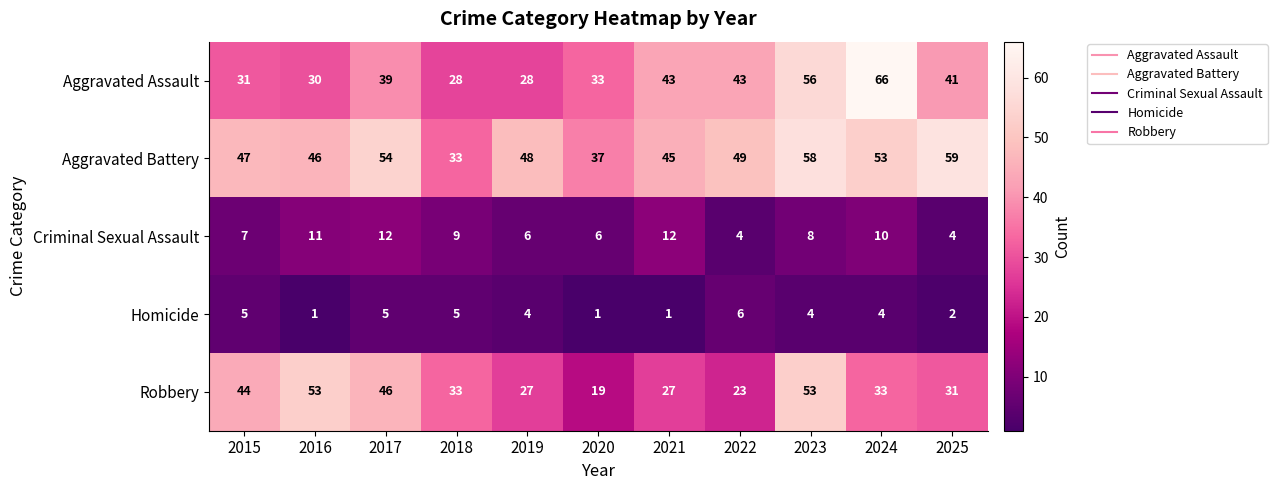

What is the approximate value of Homicide at 2023?

4